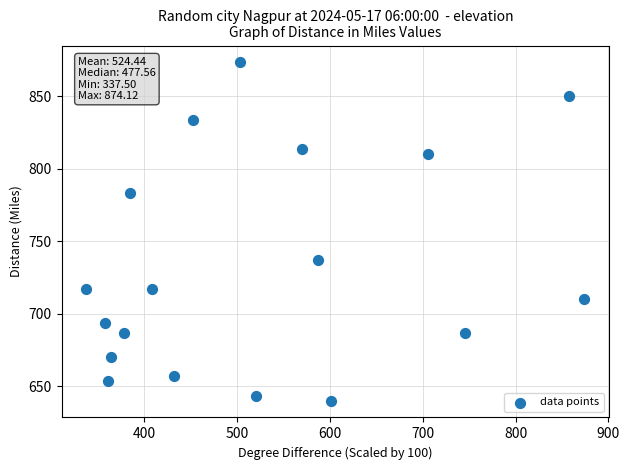

What is the range of Y values (max minus min)?

233.3